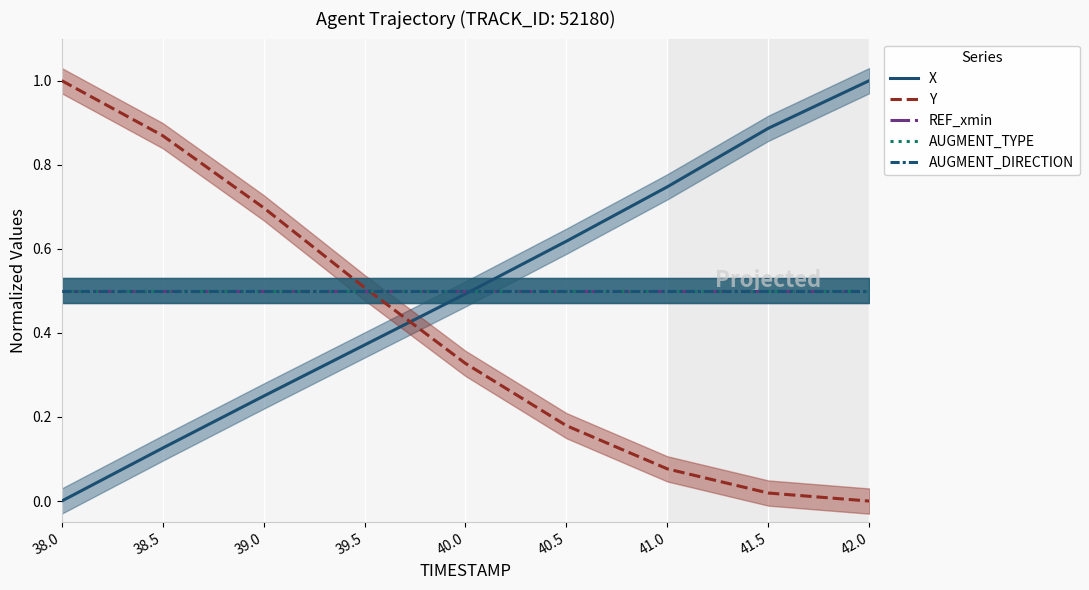

True or false: REF_xmin has a value of 0.7 at 38.0.

False